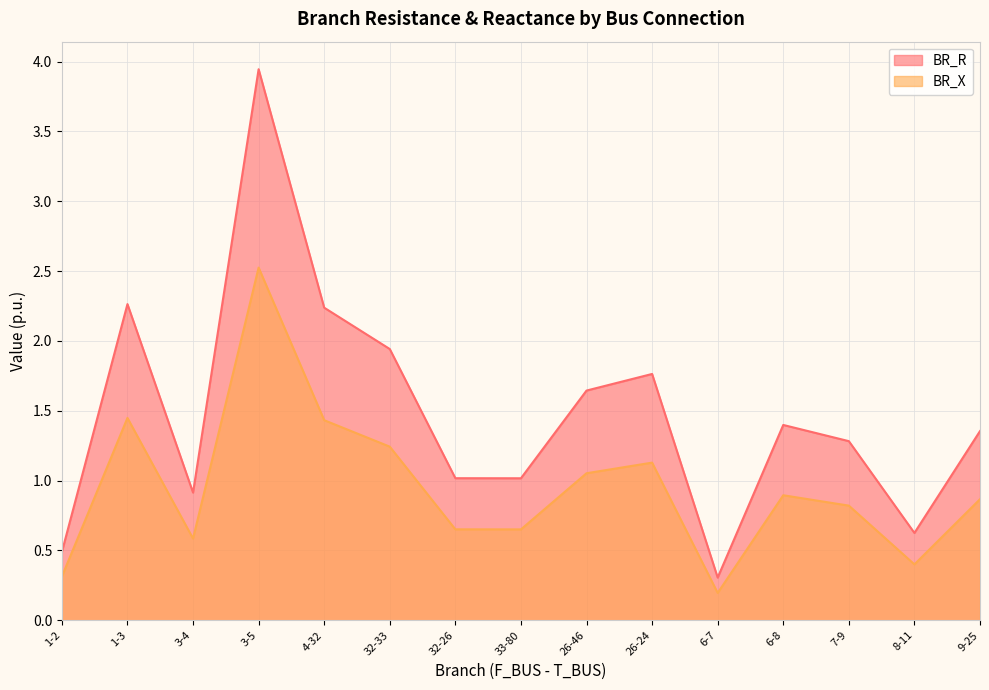

What is the value of the BR_X point at the 4th from the left?

2.5